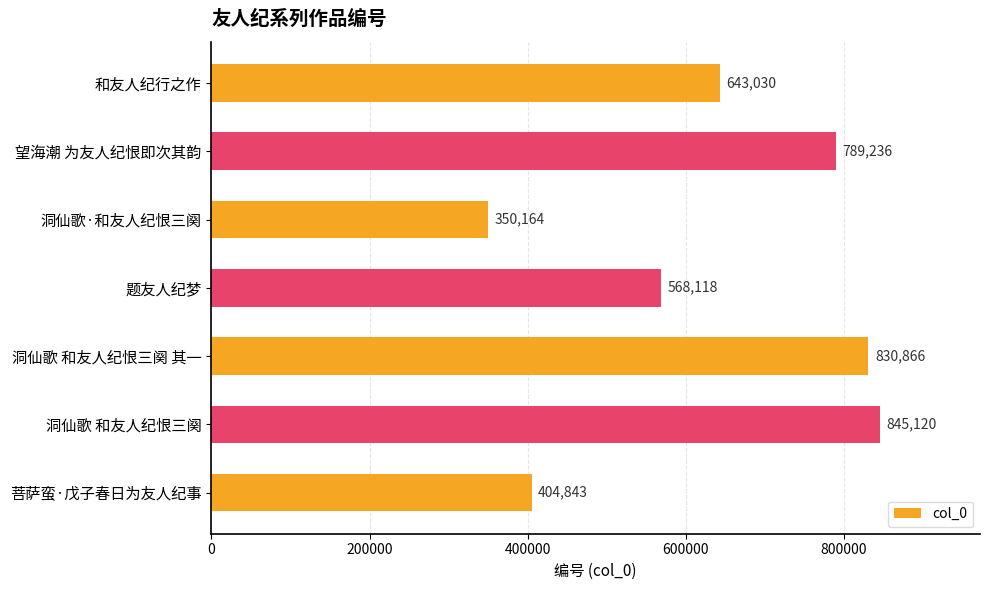

What is the difference between the maximum and minimum values?

494956